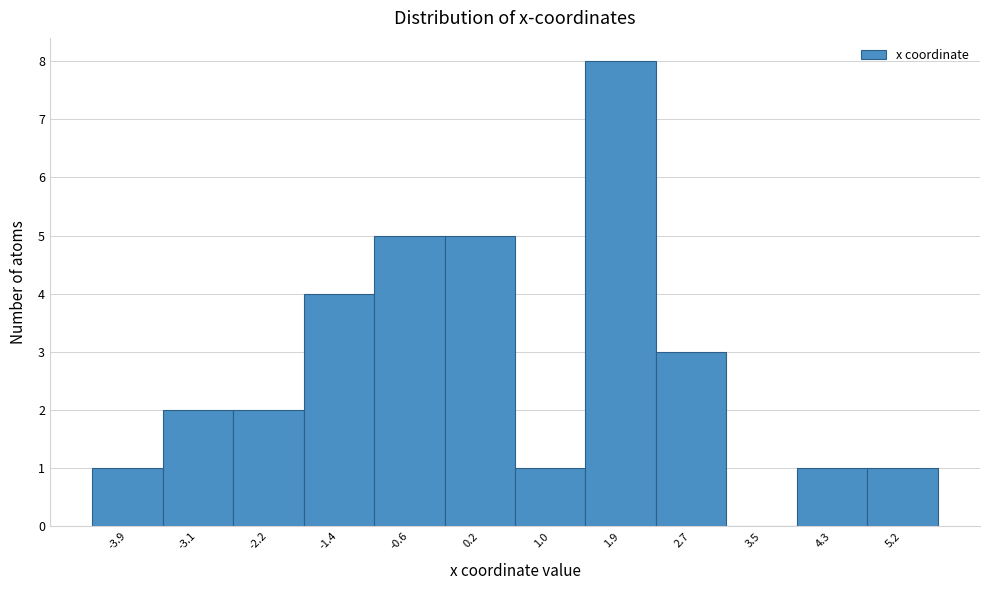

What is the height of the bar covering 4.8 to 5.6 on the x-axis? Neither the bar edges nor the heights are printed on the chart, so give them approximately, as read against the axes.

1